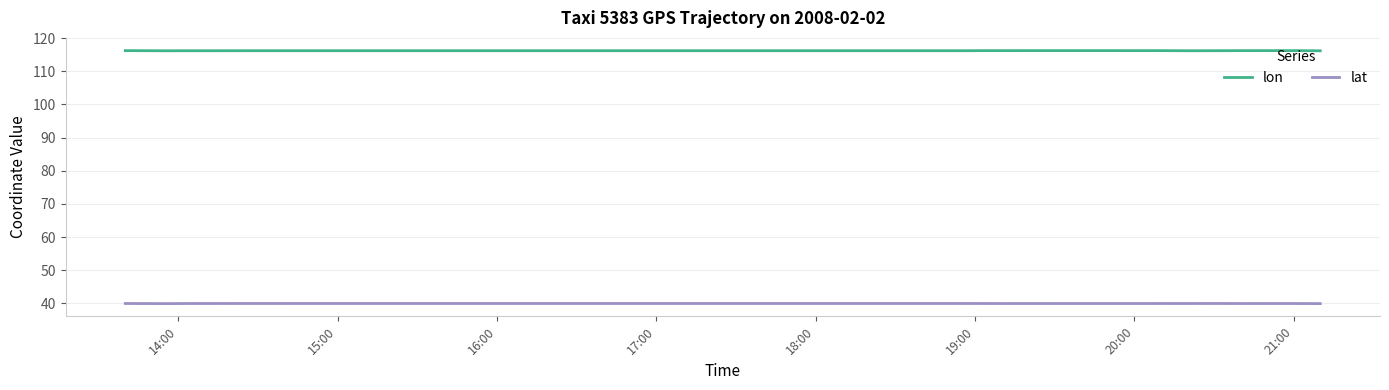

What is the lowest value of the lat series?

39.9